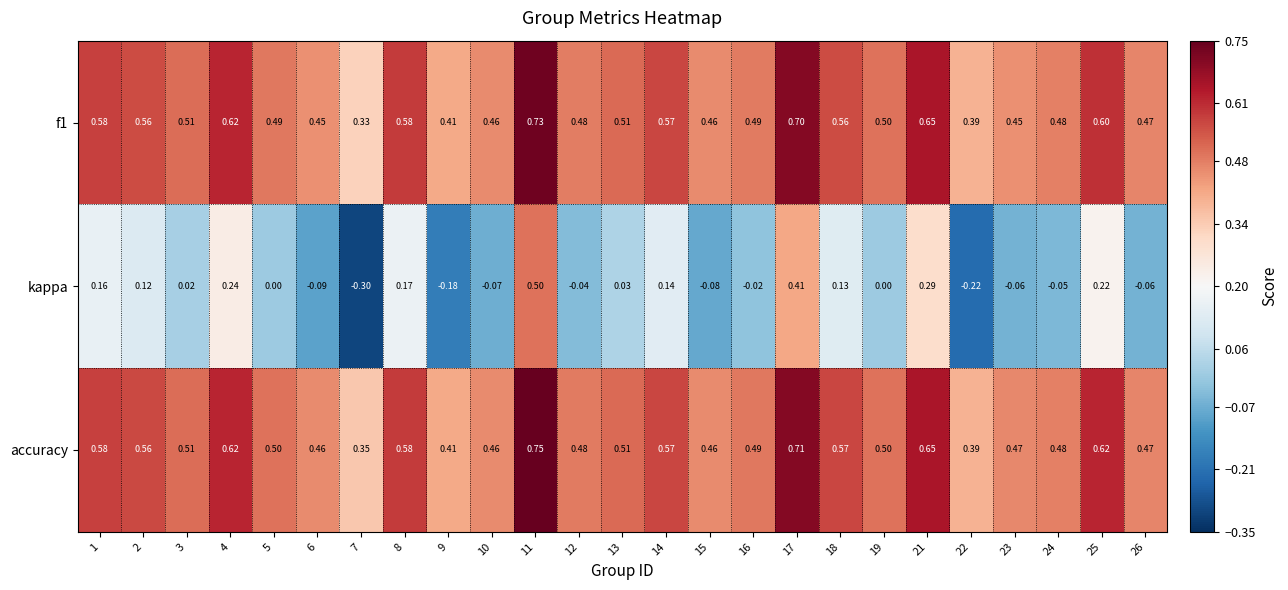

Which series changed the most between 8 and 18?

kappa